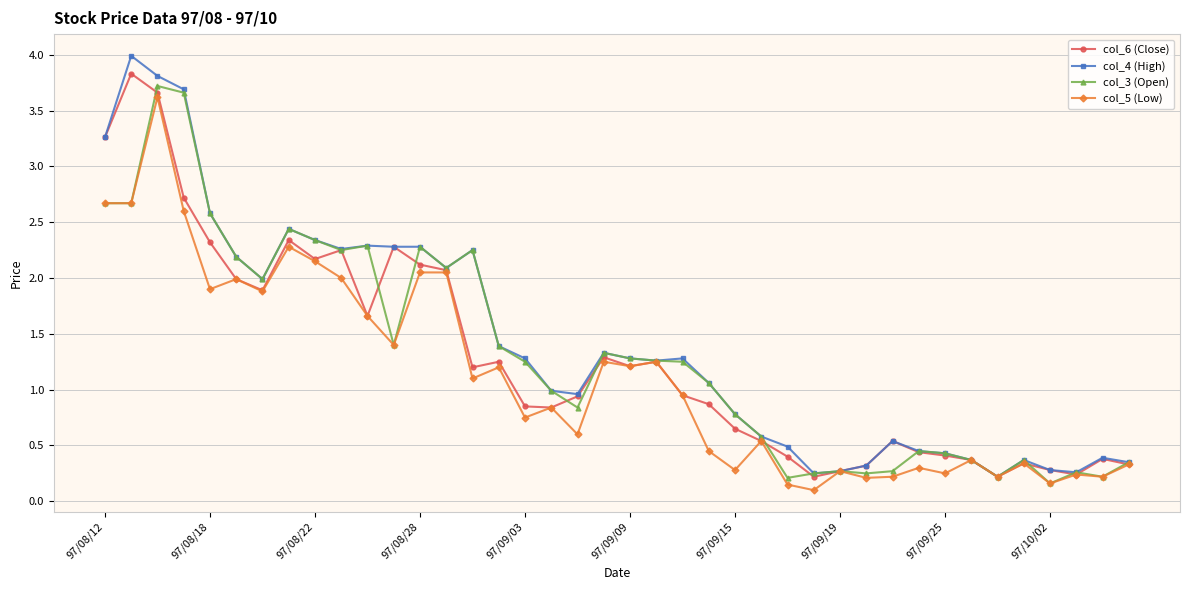

What is the value of the col_5 (Low) point at the 3rd from the left?

3.6